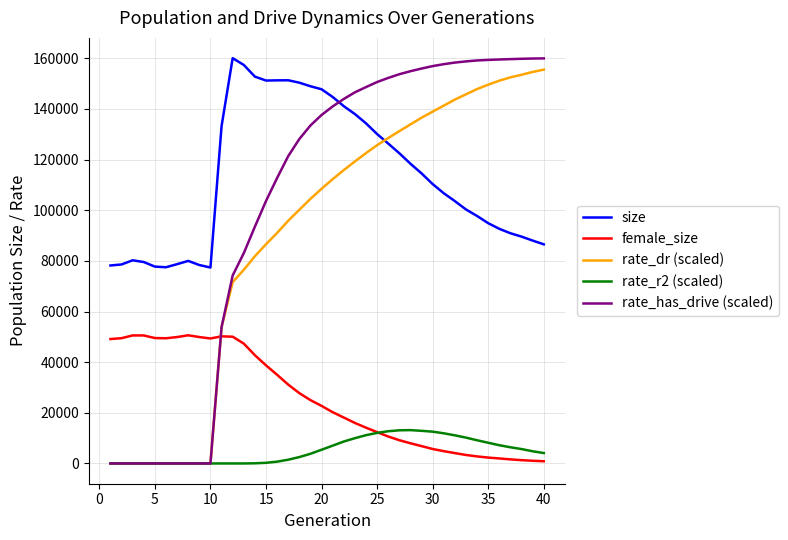

What is the maximum value for rate_dr (scaled)?

155505.7